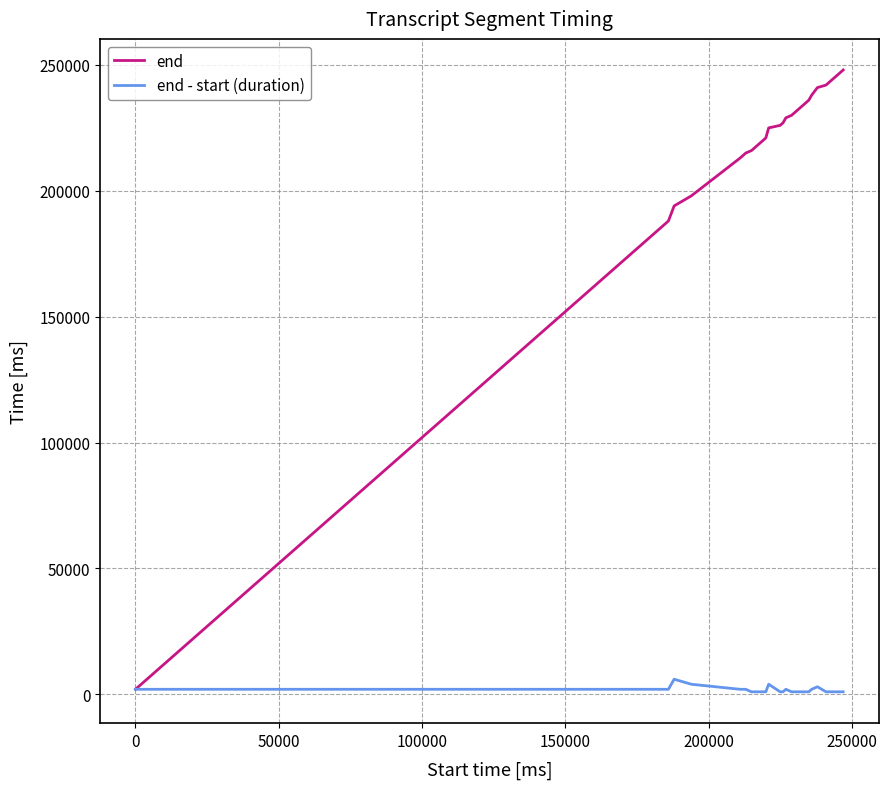

Which series has the largest total across all categories?

end